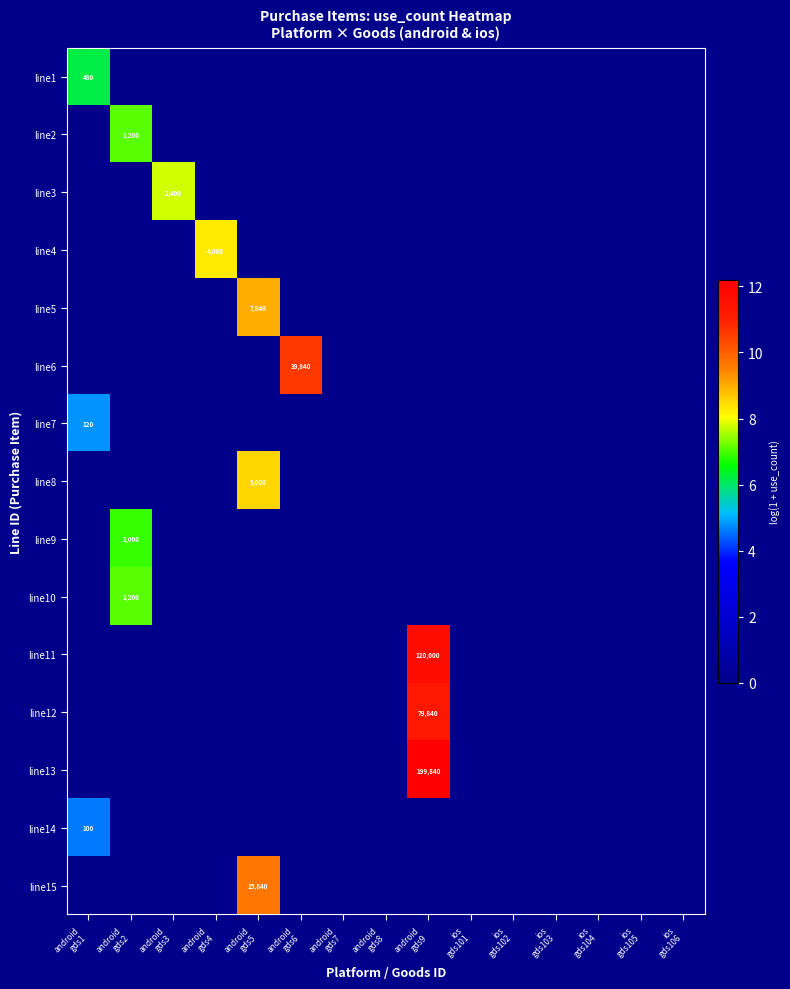

Count the number of categories in the chart.

15